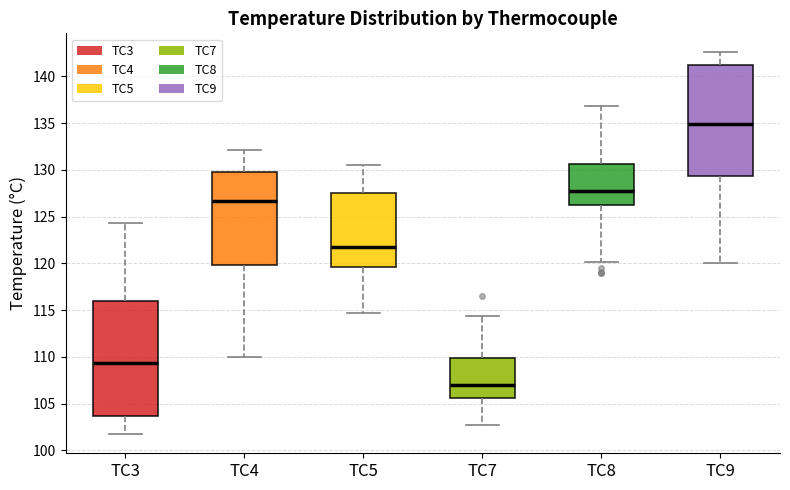

Reading left to right, transcribe this box plot: for each box, give where its median line is, the range the box spans, and where its two whiskers end, as read against the y-axis. The values are not printed on the chart, so give them approximately, as read against the axis.

TC3: median 109.5, box 103.5 to 116.0, whiskers 101.5 to 124.5
TC4: median 126.5, box 120.0 to 130.0, whiskers 110.0 to 132.0
TC5: median 122.0, box 119.5 to 127.5, whiskers 114.5 to 130.5
TC7: median 107.0, box 105.5 to 110.0, whiskers 102.5 to 114.5
TC8: median 128.0, box 126.5 to 130.5, whiskers 120.0 to 137.0
TC9: median 135.0, box 129.5 to 141.0, whiskers 120.0 to 142.5